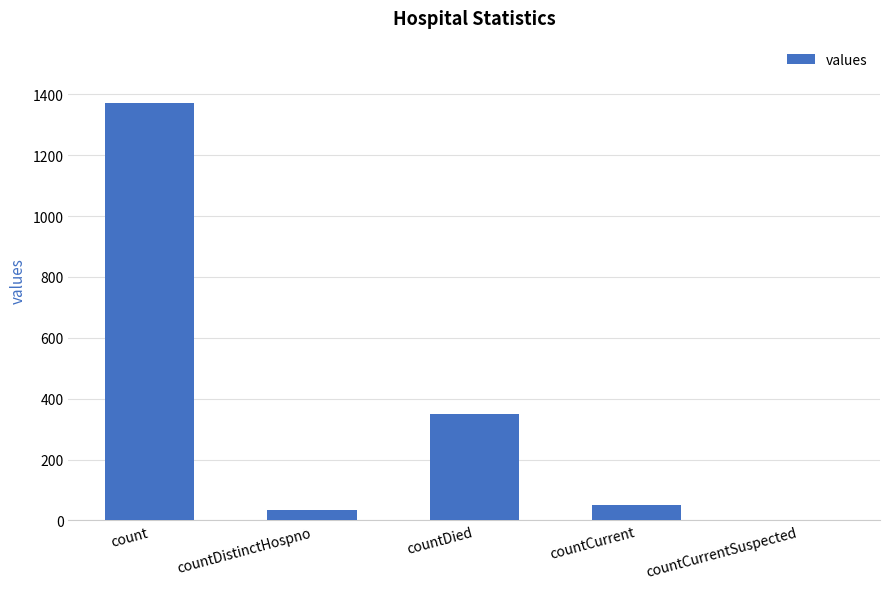

The chart shows a value of 1371 at count. True or false?

True